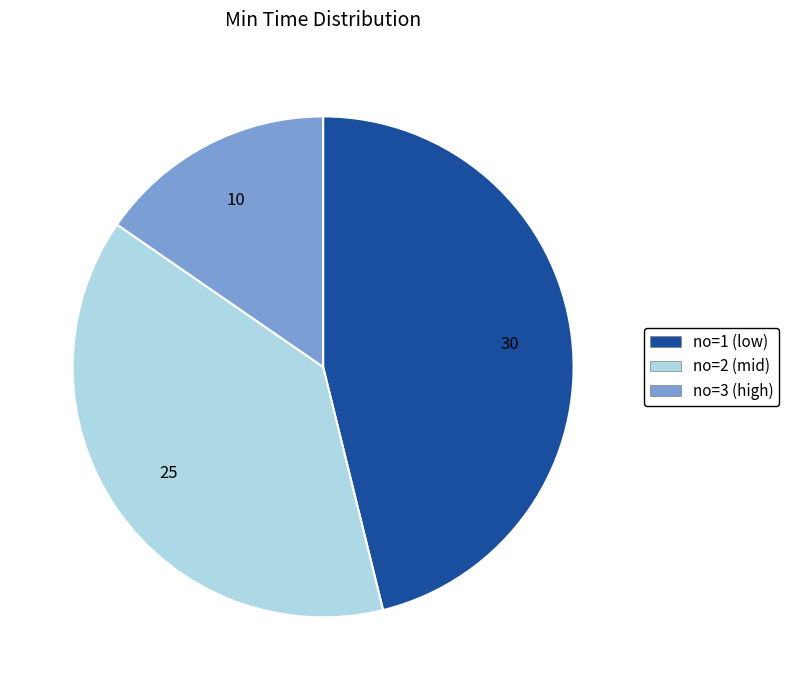

Is there a majority slice in this chart?

No